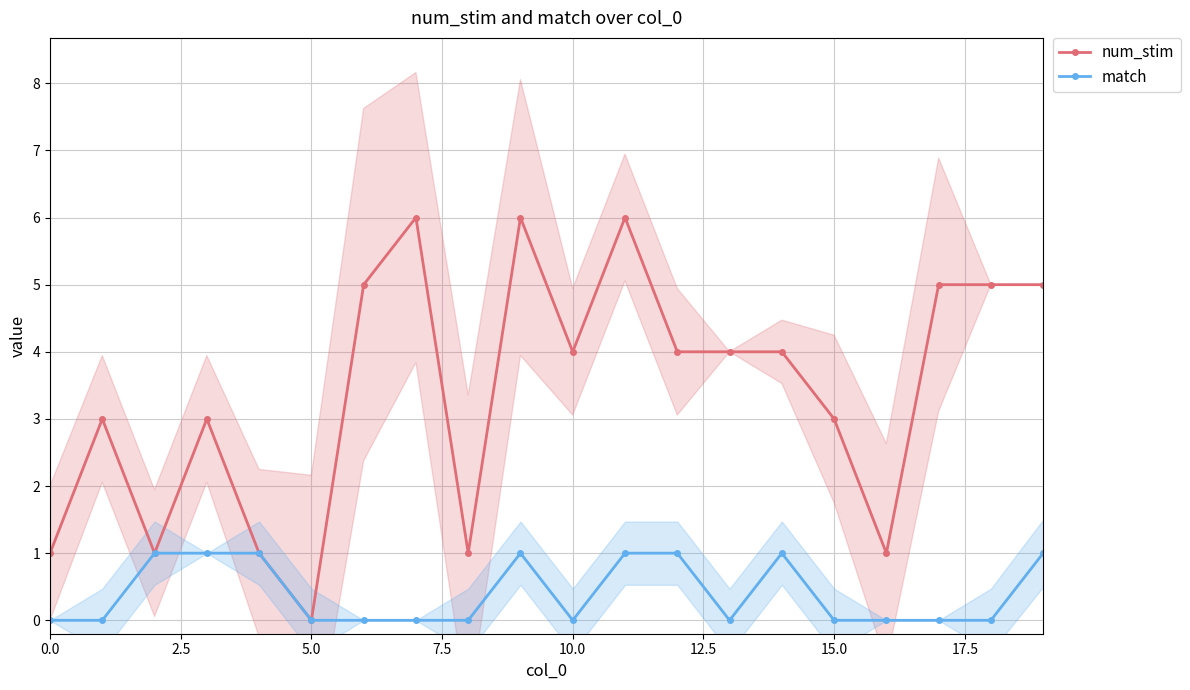

What is the sum of the match values at 10 and 9?

1